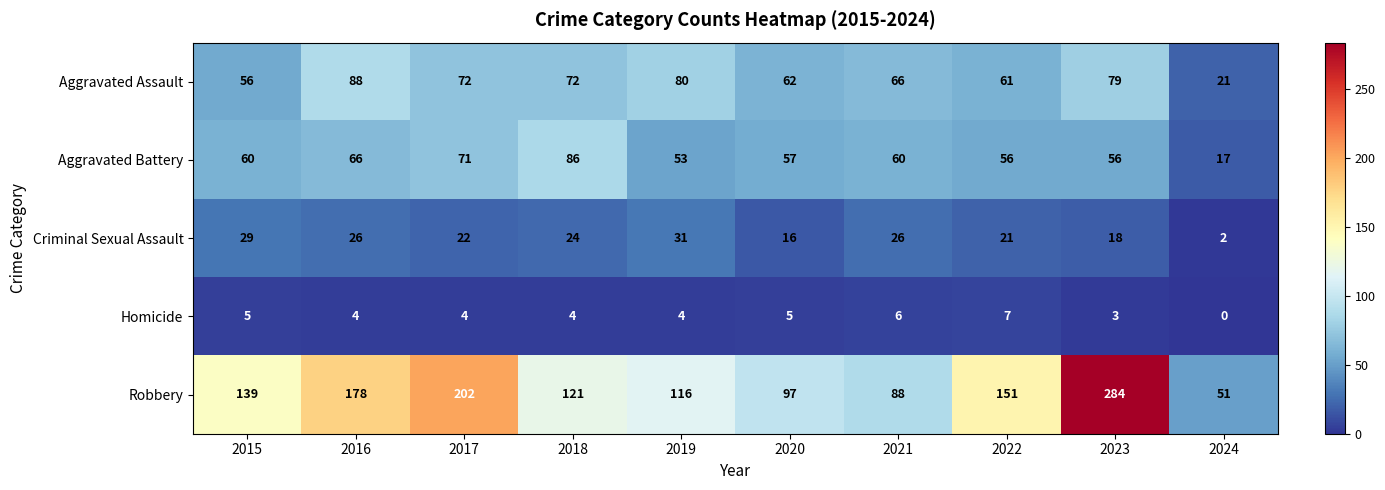

Count the number of data series in this chart.

5